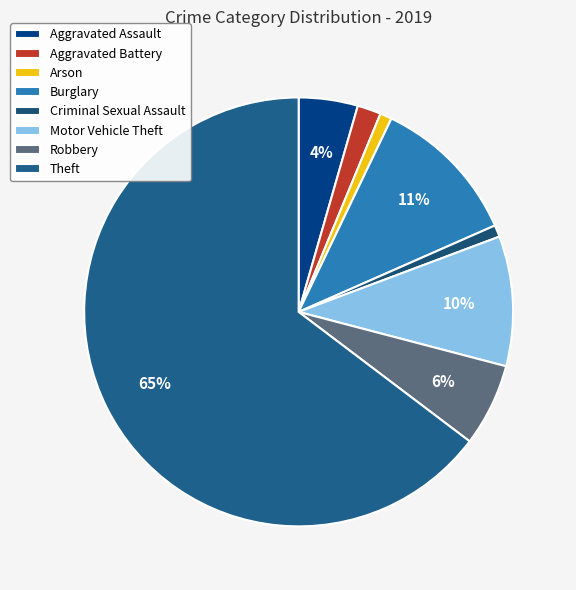

To the nearest percent, what is the difference between the largest and smallest slice percentages?

64%